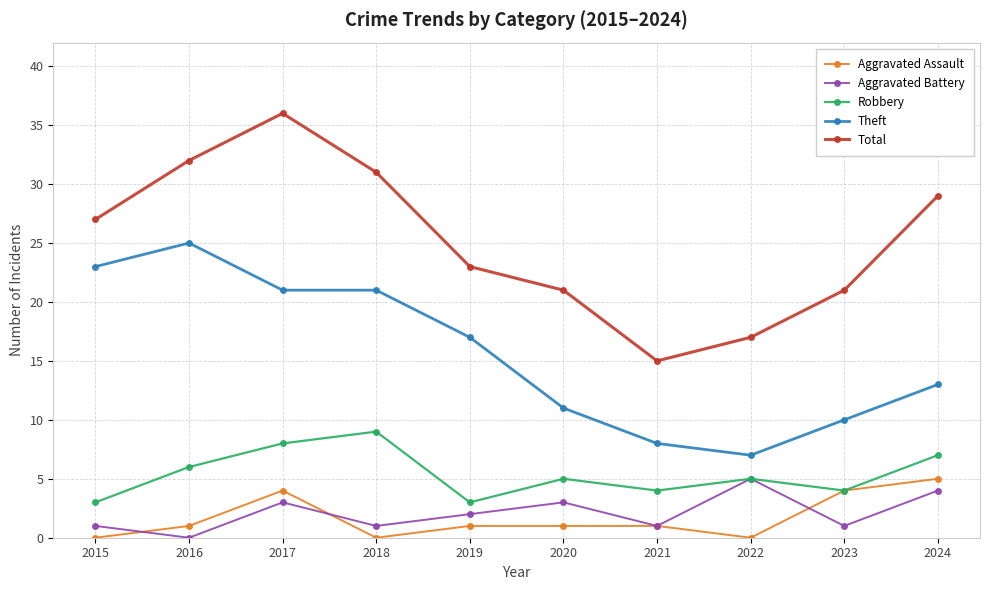

True or false: Total and Theft cross at least once.

False